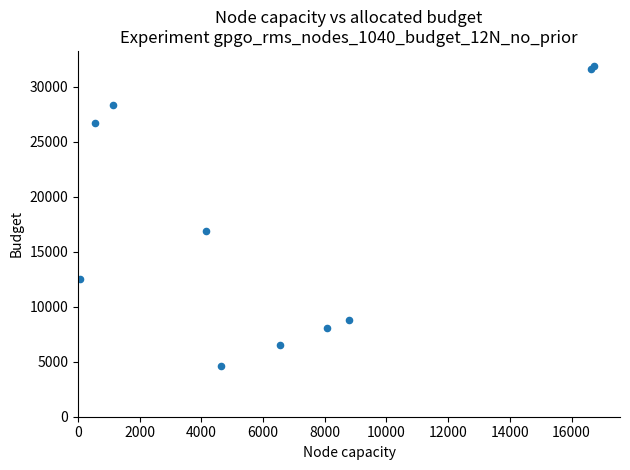

What Y value in the scatter plot is closest to 18257?

16910